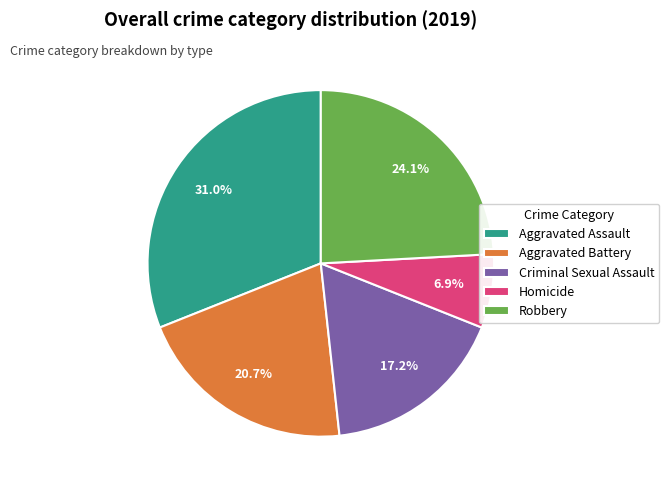

To the nearest percent, what percentage of the pie is Criminal Sexual Assault?

17%